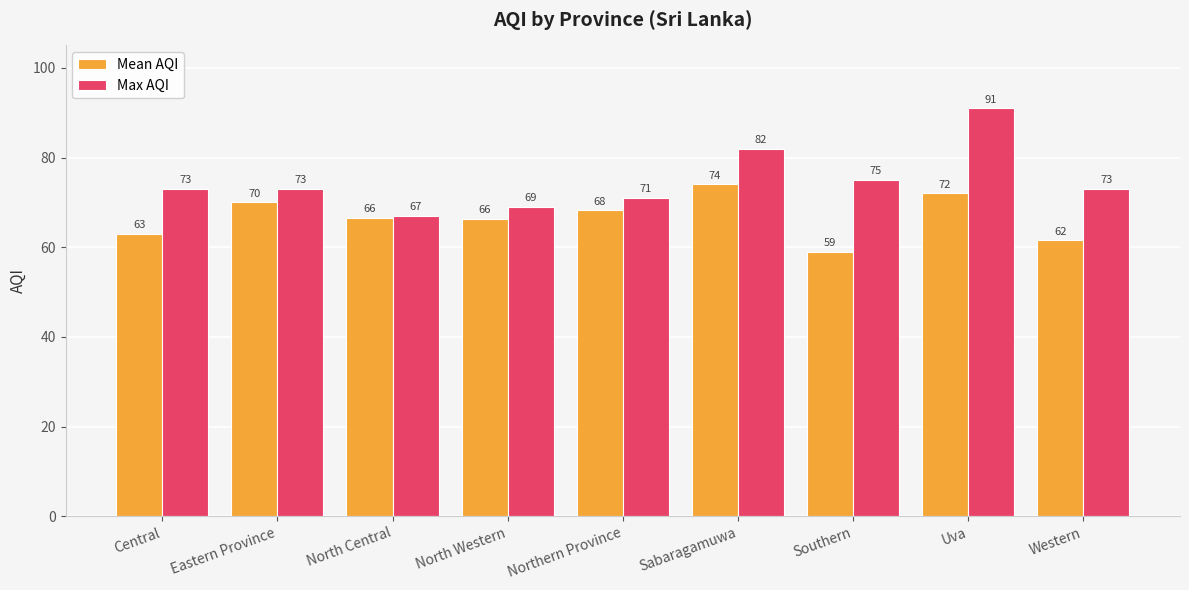

What is the label of the 9th bar from the left?

Western